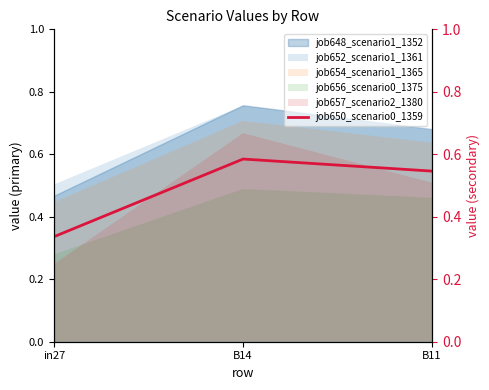

What is the average value?

0.5